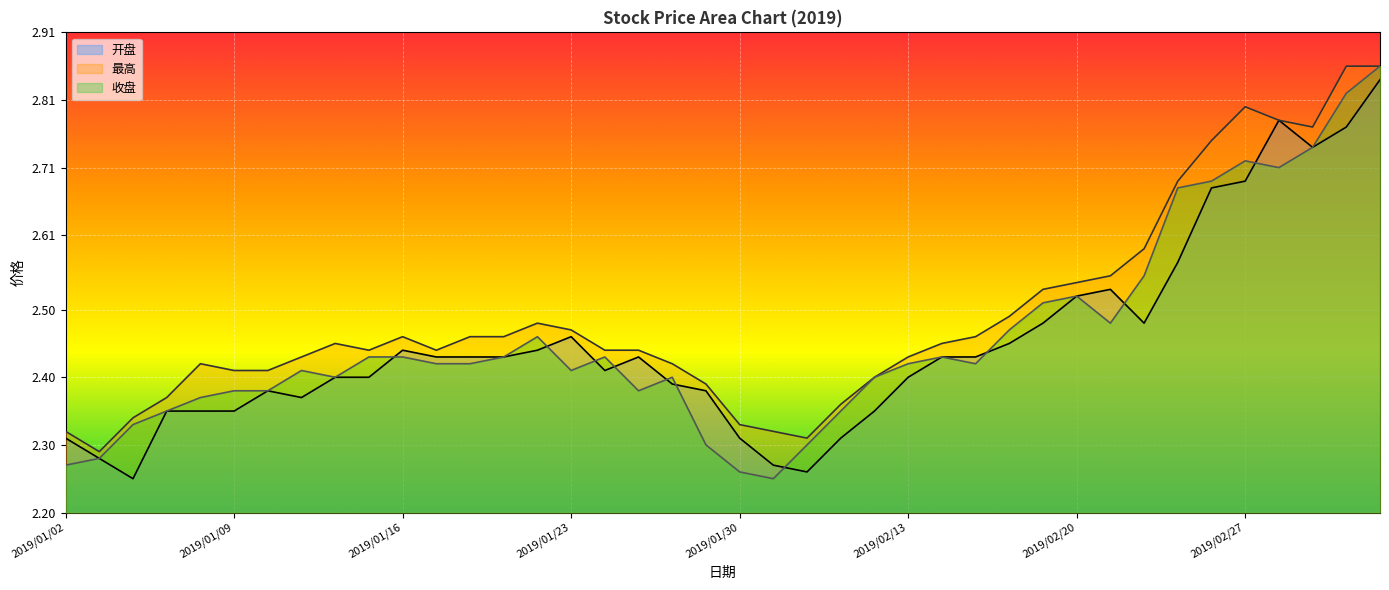

Is the value of 最高 at 2019/02/19 greater than the value of 开盘 at 2019/01/30?

Yes